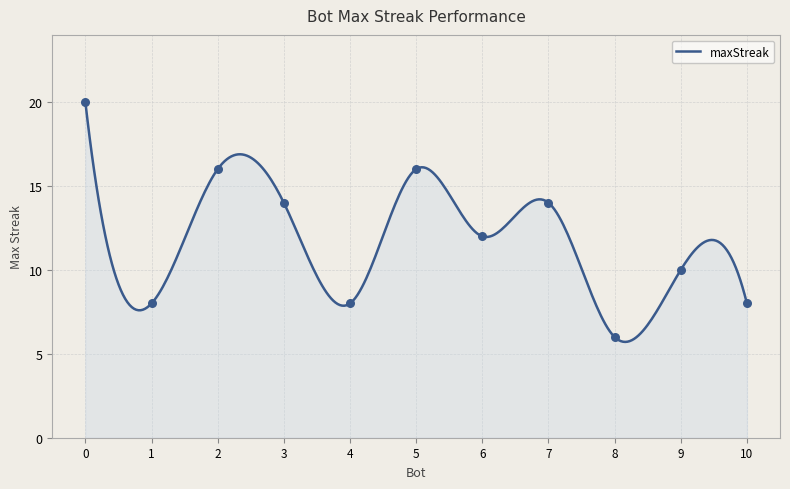

Which has a higher value, 2 or 8?

2